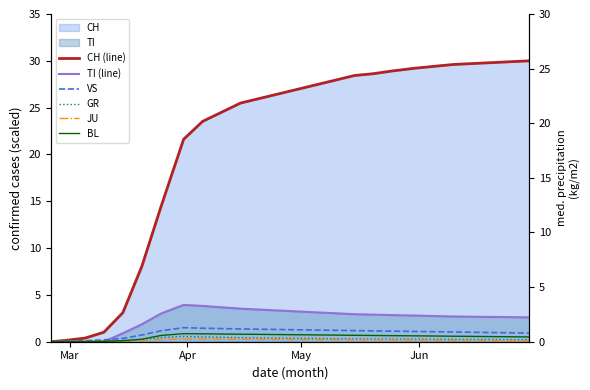

At how many categories does at least one series exceed 4?

21